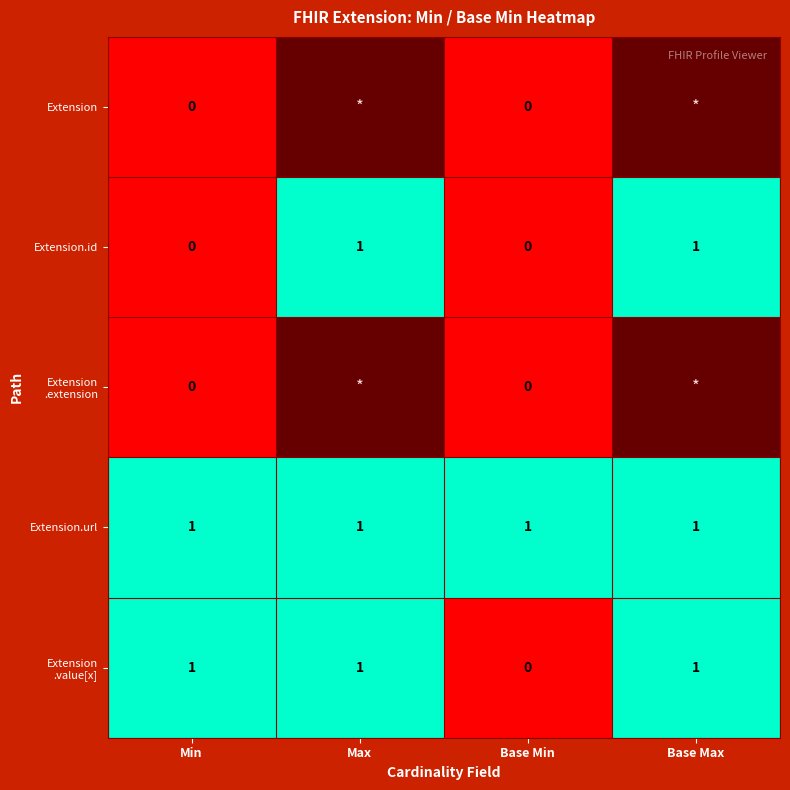

How many data points does each series have?

4